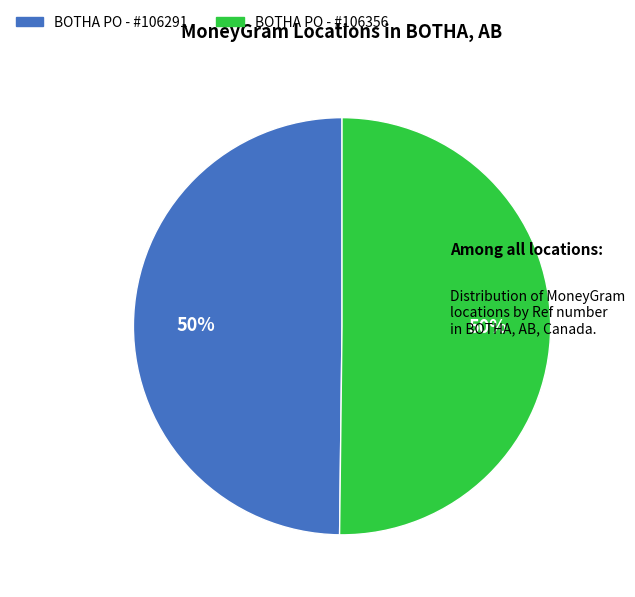

How many slices are in this pie chart?

2